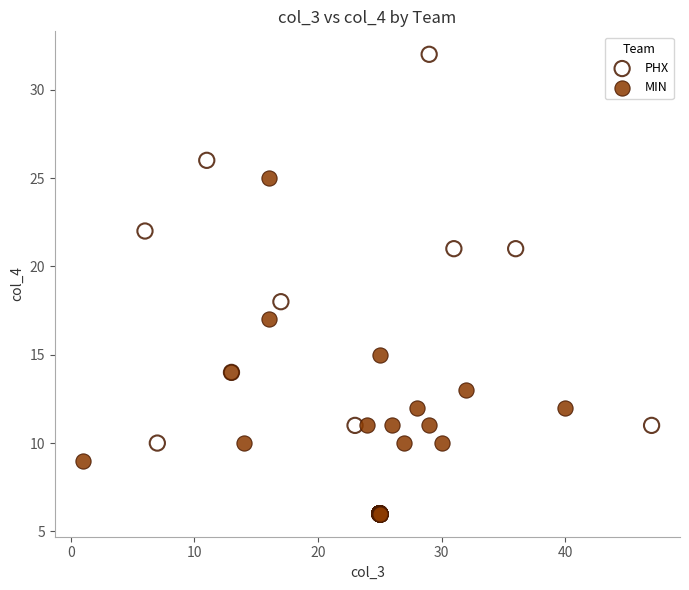

Which series has the widest spread of Y values?

PHX